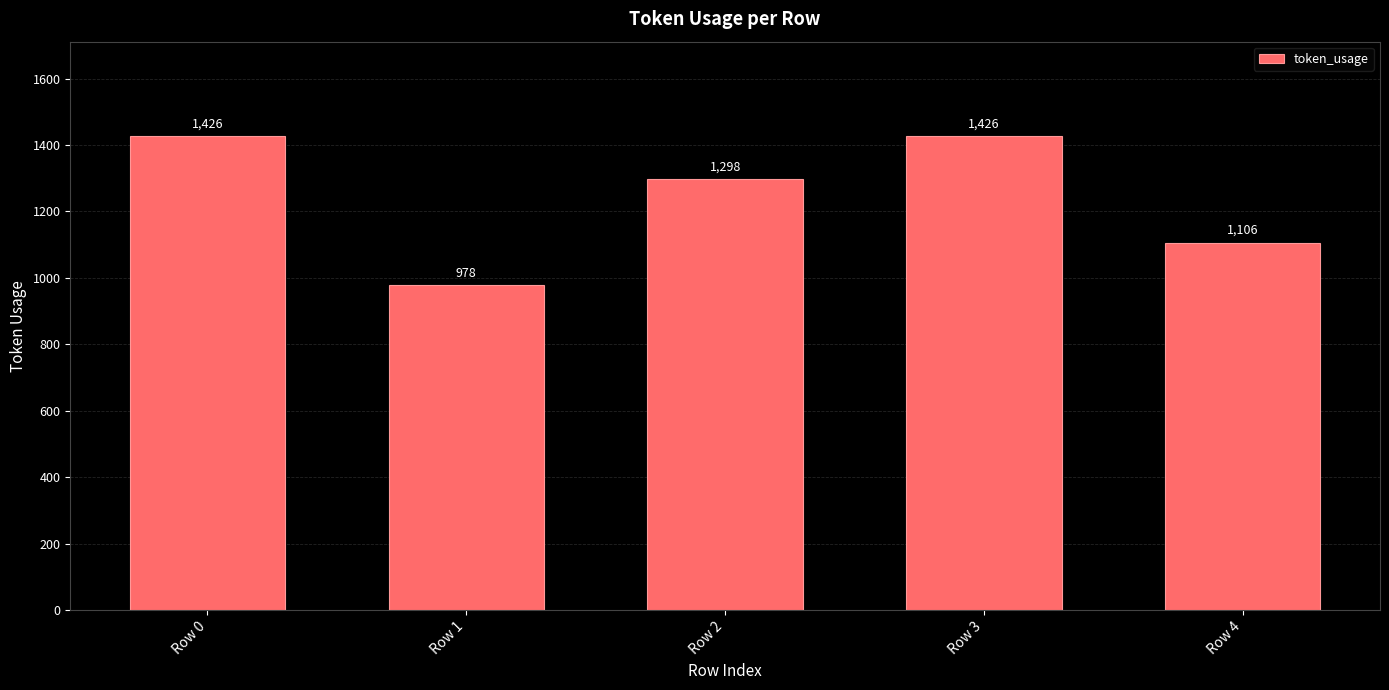

The chart shows a value of 978 at Row 1. True or false?

True